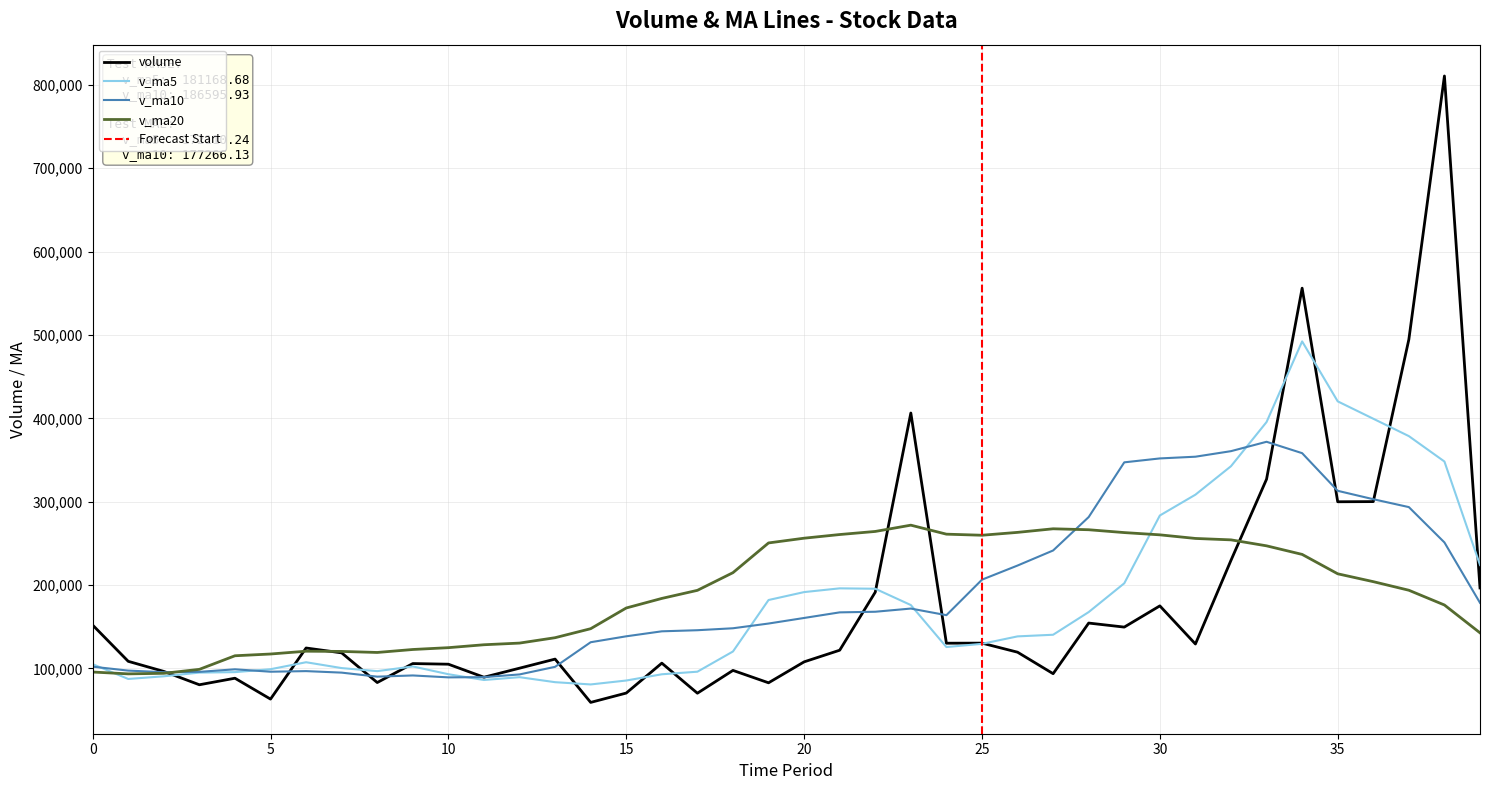

Does the chart have visible grid lines?

Yes